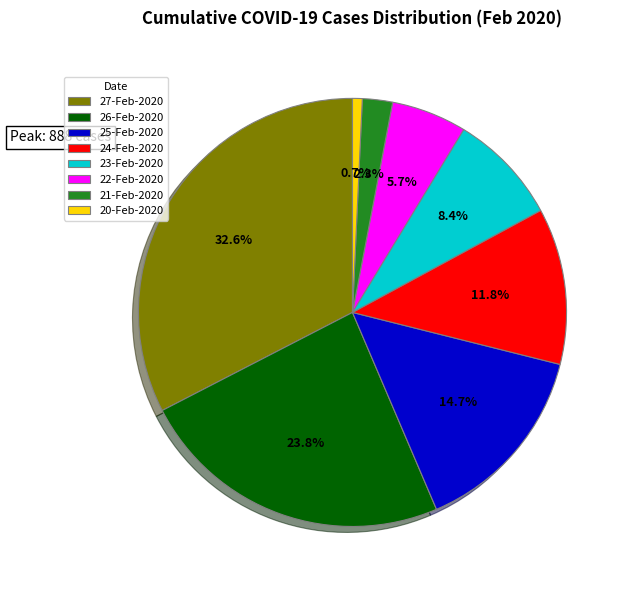

The 21-Feb-2020 slice represents 2% of the pie. True or false?

True